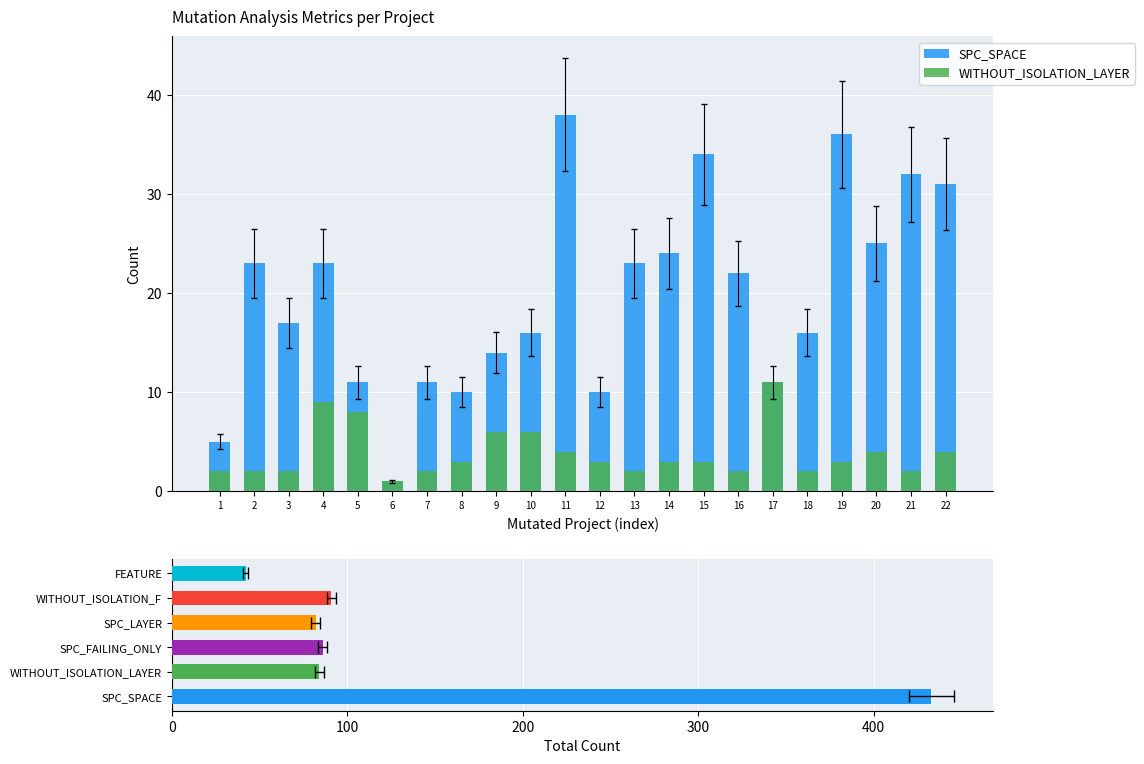

Is the value of WITHOUT_ISOLATION_LAYER at 20 greater than the value of SPC_SPACE at 6?

Yes